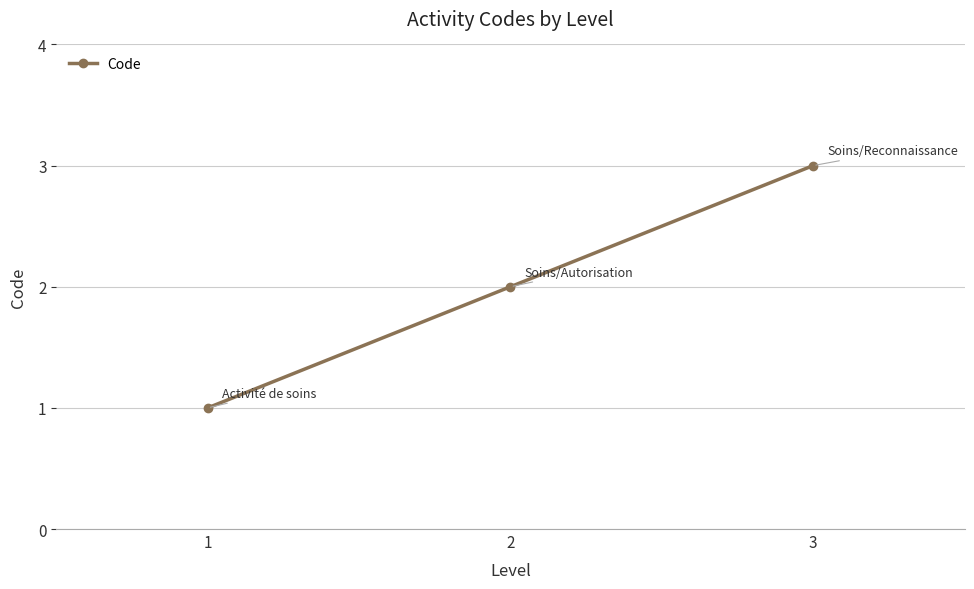

The value at 3 is 3. True or false?

True